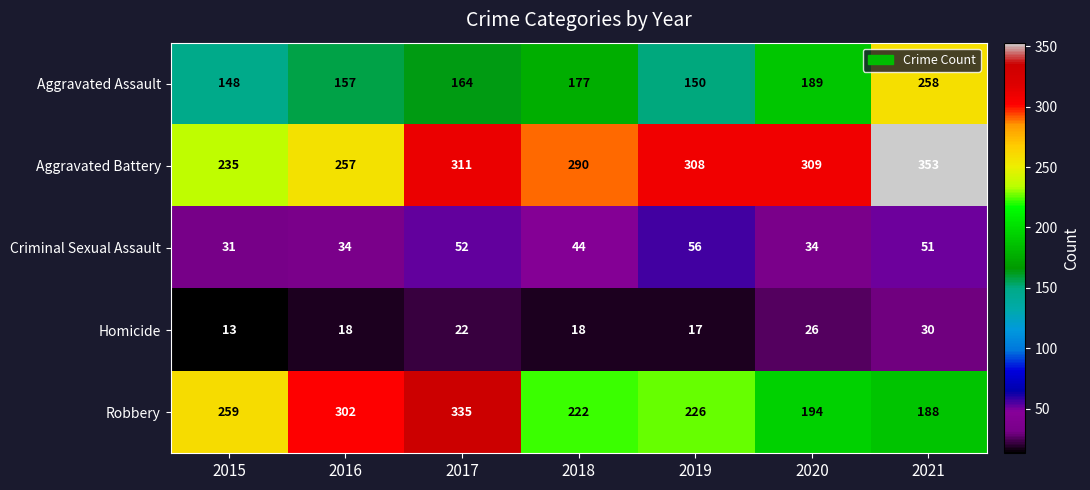

At which category does the chart reach its minimum across all series?

2015